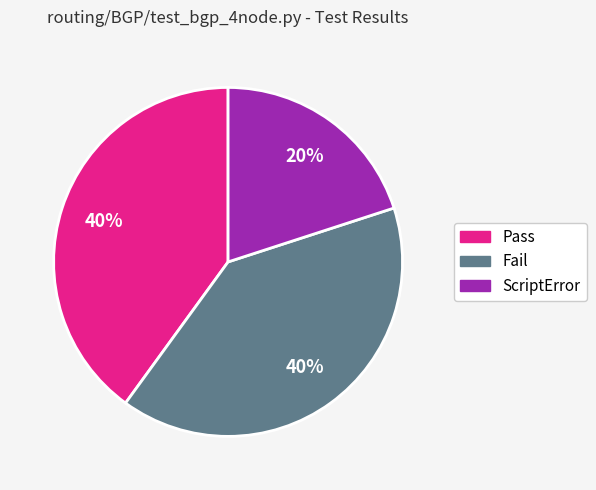

The Pass slice represents 33% of the pie. True or false?

False